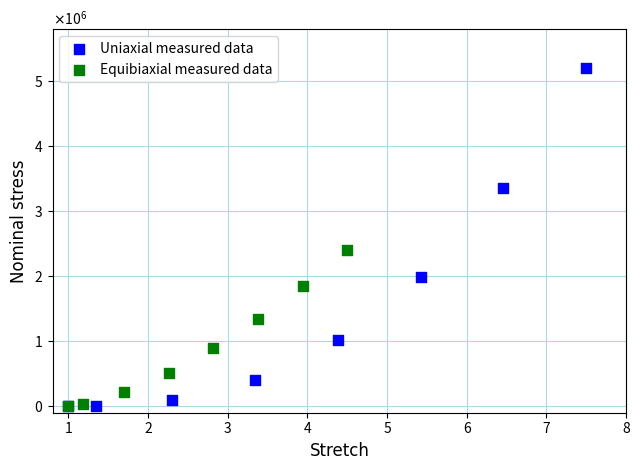

What are all the series names shown in the legend?

Uniaxial measured data, Equibiaxial measured data